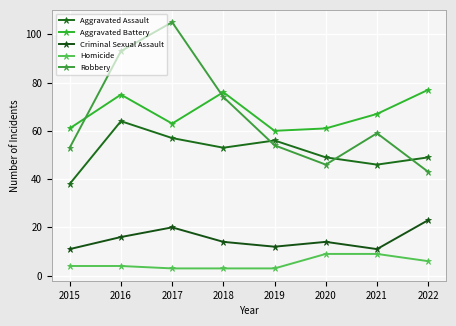

What is the value of the Homicide point at the 4th from the left?

3